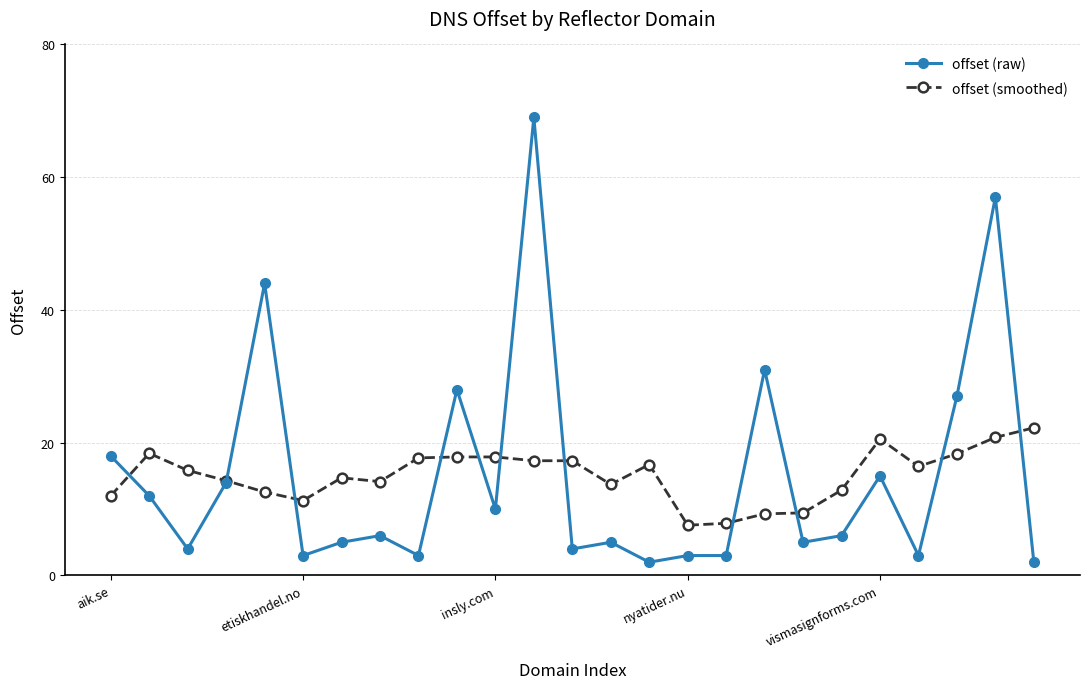

How many lines are shown in the chart?

2